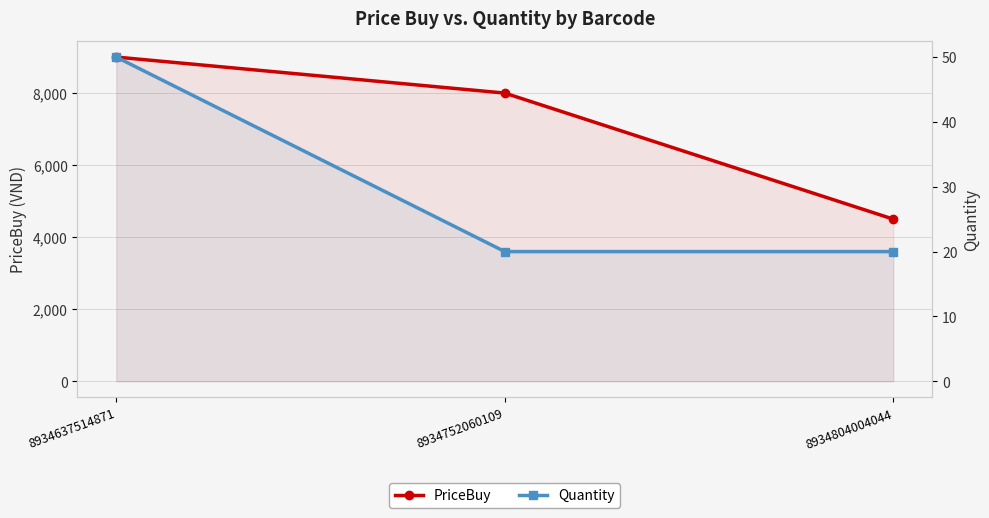

At which label does PriceBuy first exceed 8000?

8934637514871